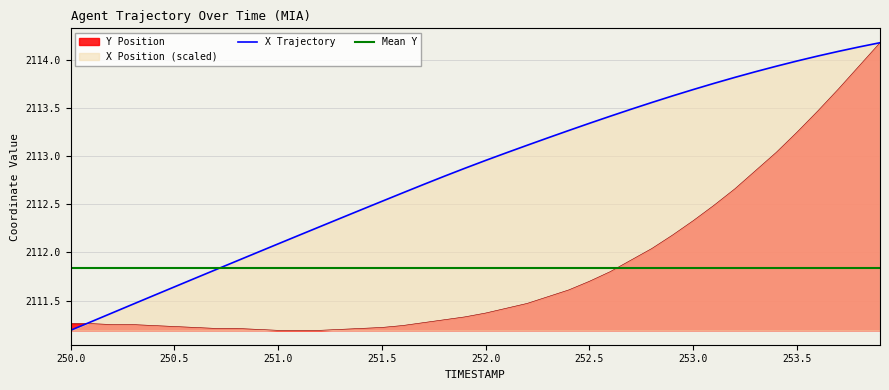

What position from the left is 250.1?

2